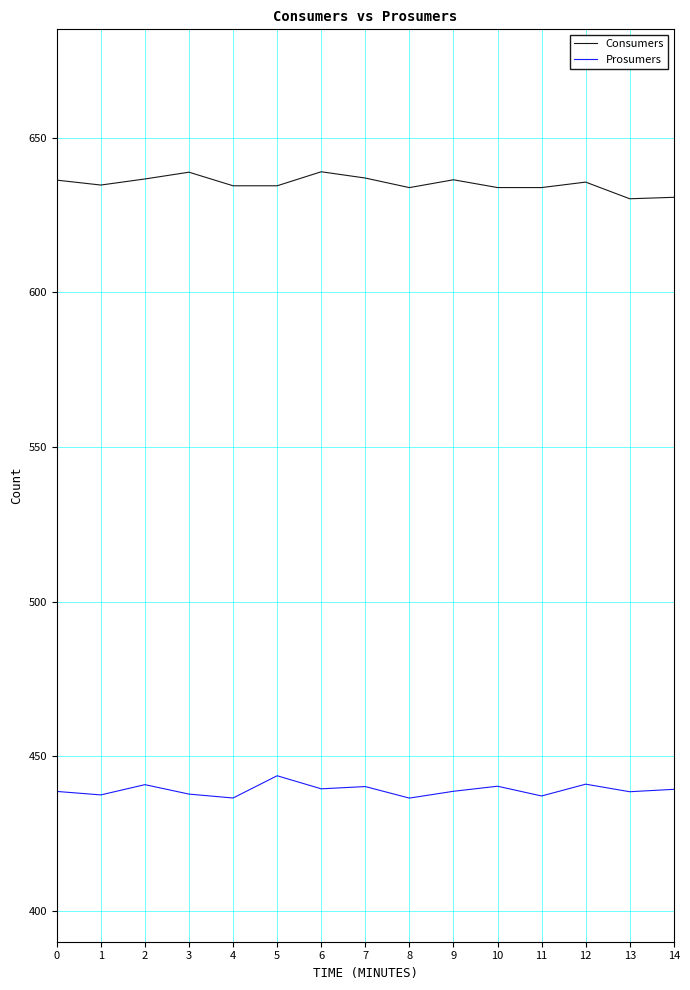

List the series in order of their peak value, highest first.

Consumers, Prosumers